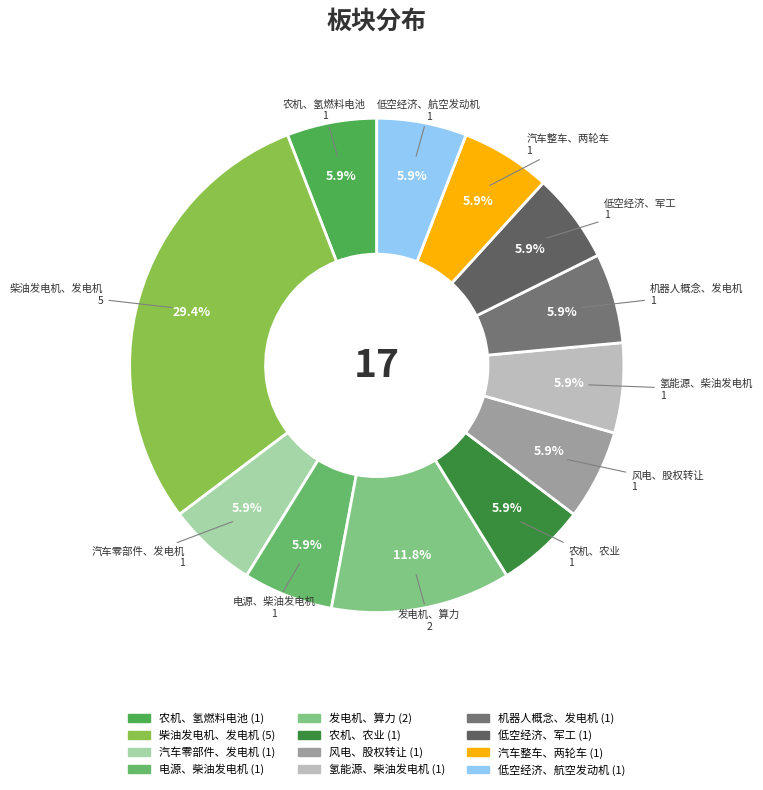

What is the total percentage of 风电、股权转让 and 农机、农业?

11.8%